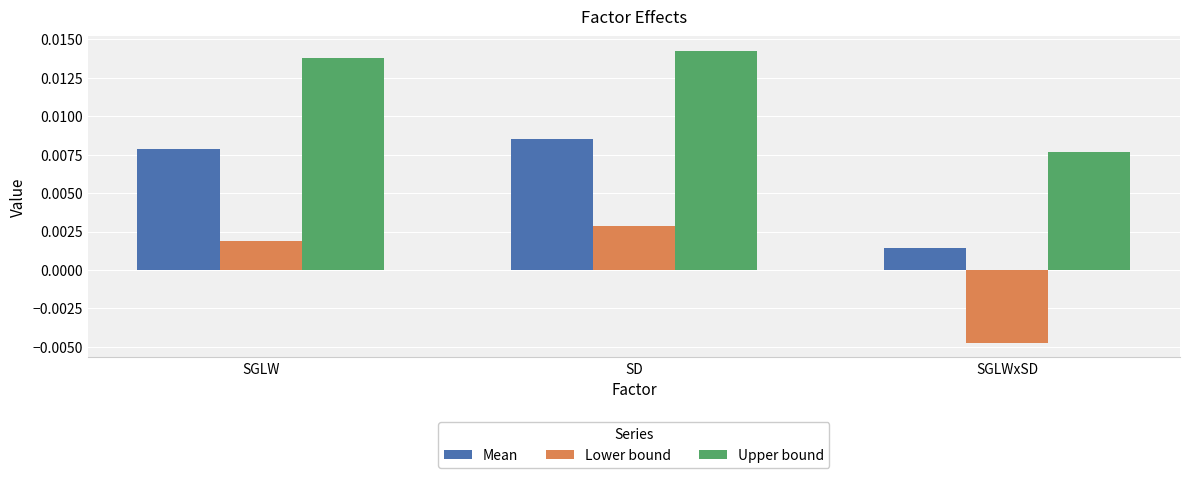

List the series in order of their overall mean, highest first.

Upper bound, Mean, Lower bound